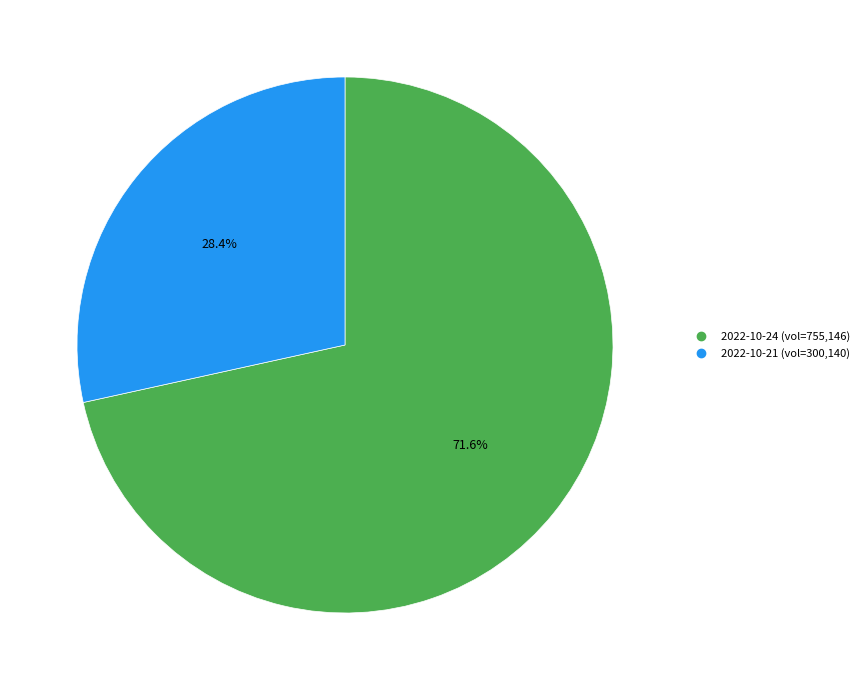

Is 2022-10-24 the majority of the pie?

Yes